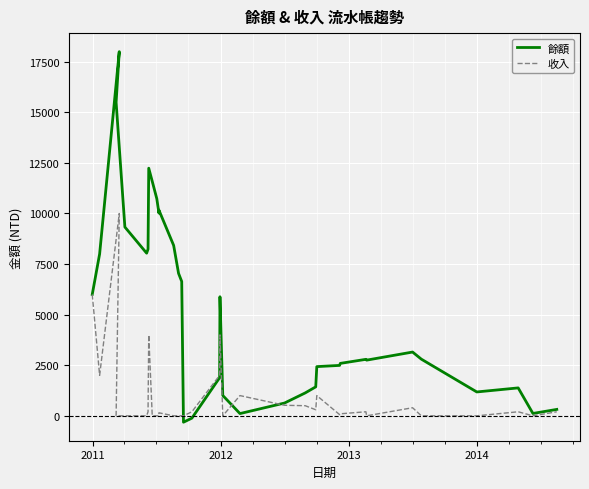

In 餘額, how many points are higher than both neighbors (excluding endpoints)?

7